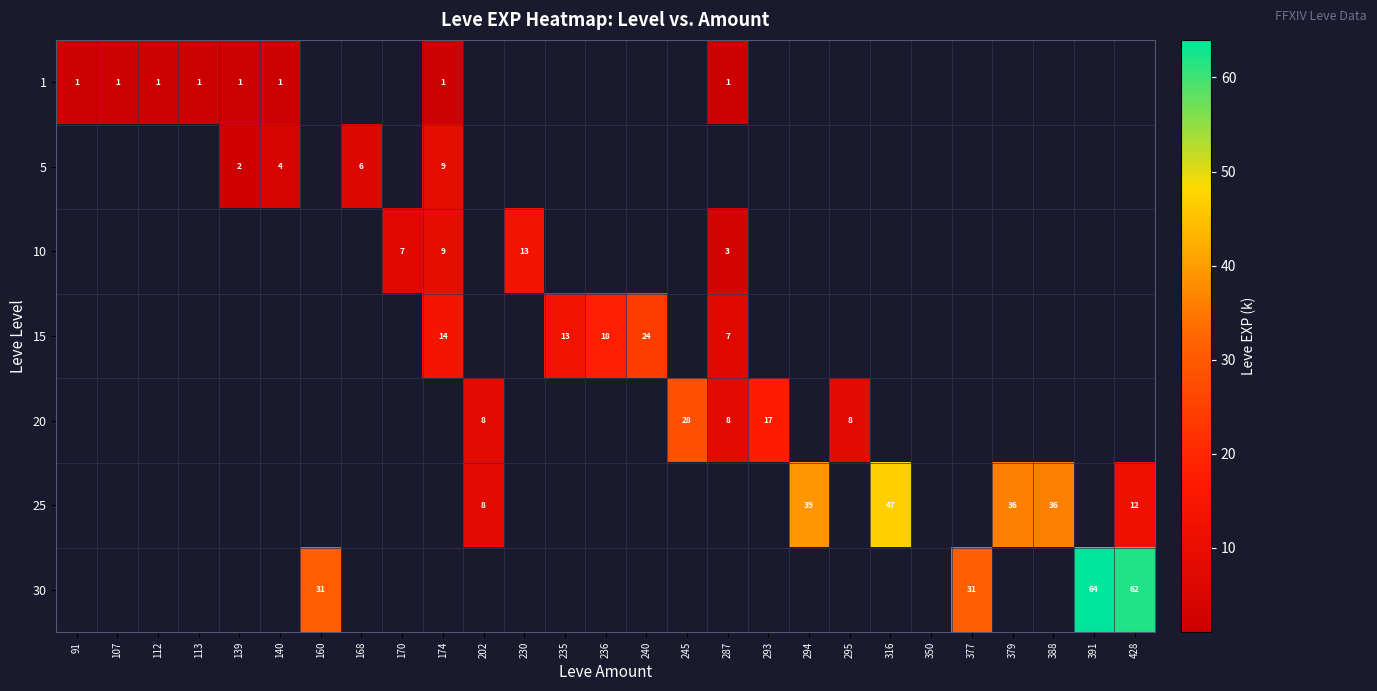

True or false: 20 has a value of 44 at 245.

False